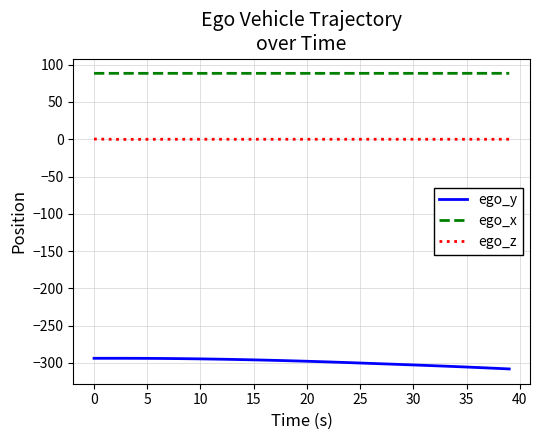

Rank the series by their maximum value, from lowest to highest.

ego_y, ego_z, ego_x